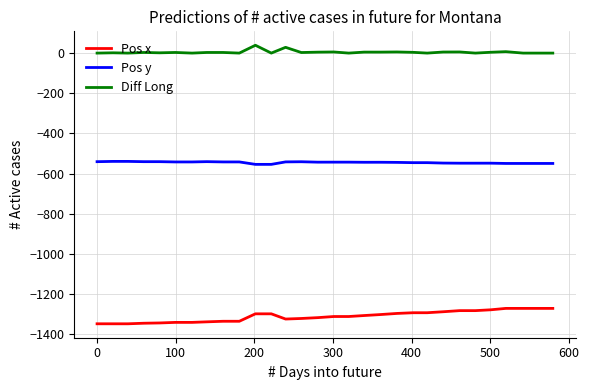

True or false: Pos y and Pos x cross at least once.

False